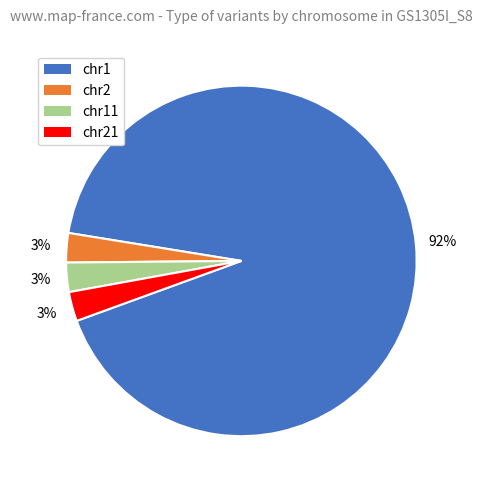

To the nearest percent, what is the average slice percentage?

25%